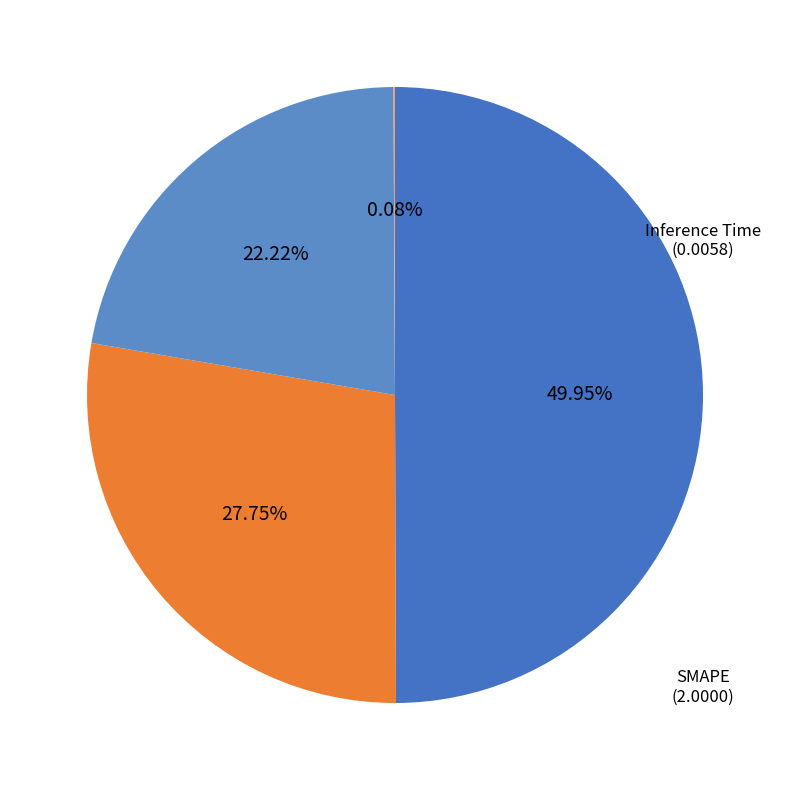

Combined, do SMAPE and MAPE account for over 50%?

Yes